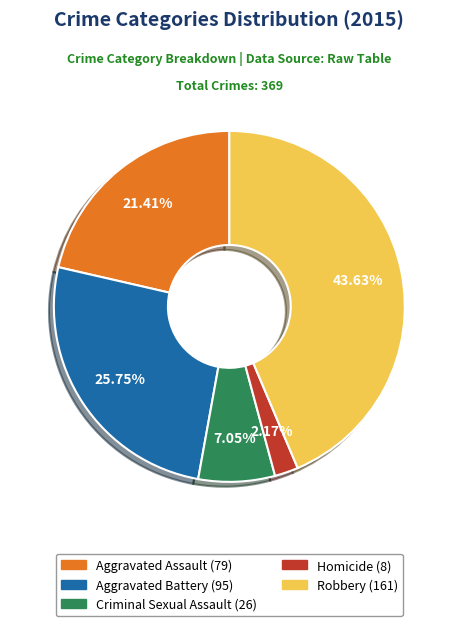

Which category has the biggest portion of the pie?

Robbery